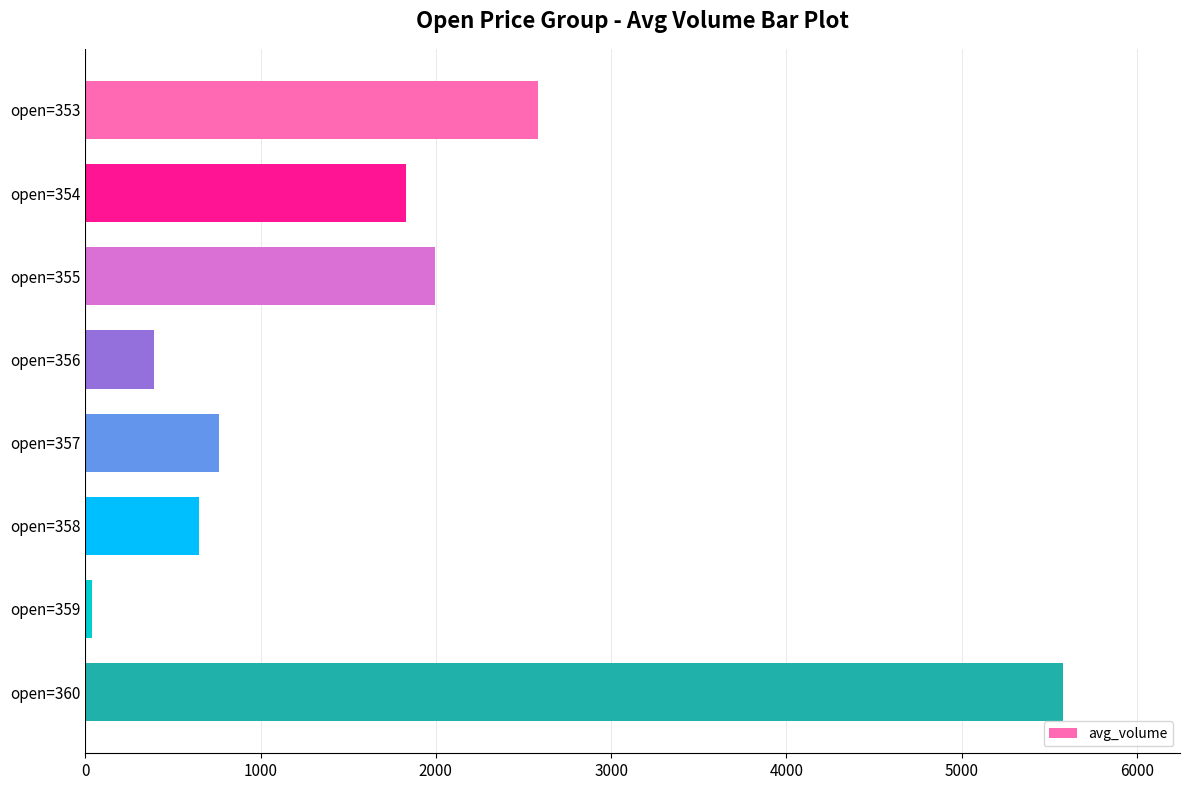

What is the sum of all values?

13825.1